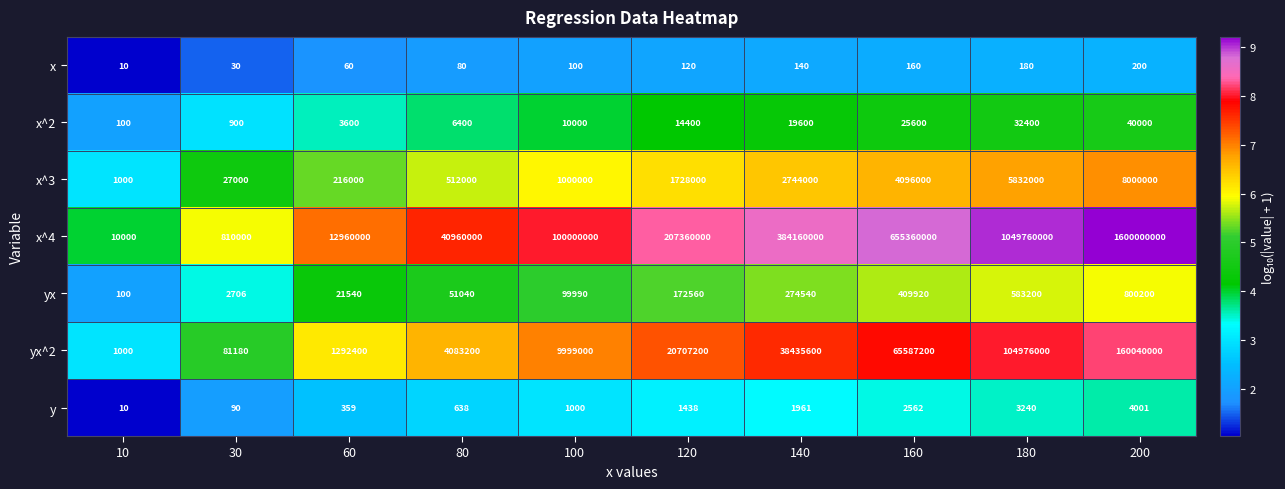

What is the difference between the maximum and minimum values in the x^4 series?

1599990000